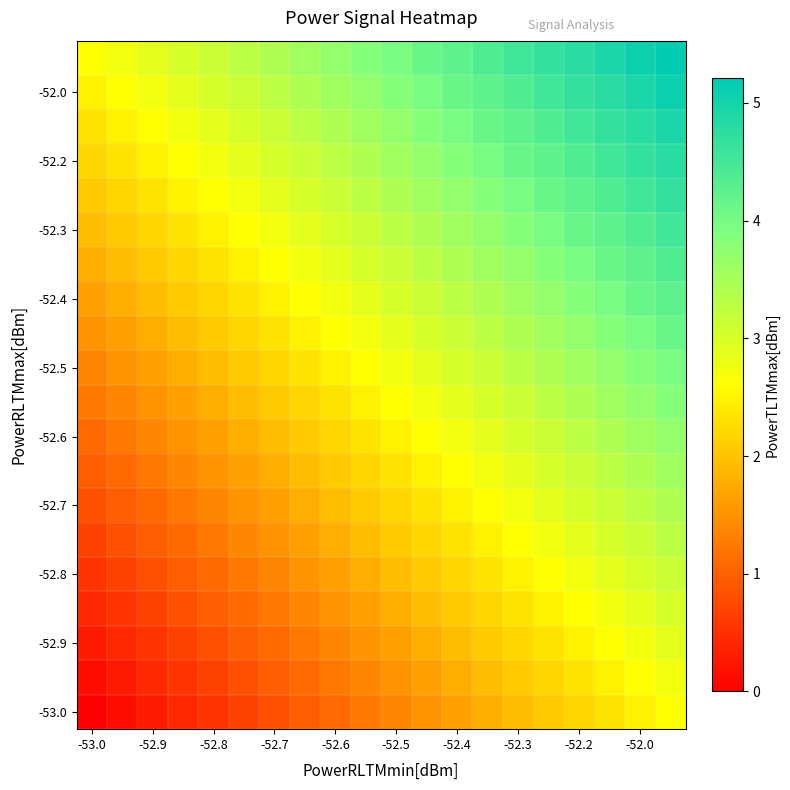

Reading left to right, what are all the values shown in this chart?

row_0: 0.0	0.1	0.3	0.4	0.5	0.7	0.8	1.0	1.1	1.2	1.4	1.5	1.6	1.8	1.9	2.1	2.2	2.3	2.5	2.6
row_1: 0.1	0.3	0.4	0.5	0.7	0.8	1.0	1.1	1.2	1.4	1.5	1.6	1.8	1.9	2.1	2.2	2.3	2.5	2.6	2.7
row_2: 0.3	0.4	0.5	0.7	0.8	1.0	1.1	1.2	1.4	1.5	1.6	1.8	1.9	2.1	2.2	2.3	2.5	2.6	2.7	2.9
row_3: 0.4	0.5	0.7	0.8	1.0	1.1	1.2	1.4	1.5	1.6	1.8	1.9	2.1	2.2	2.3	2.5	2.6	2.7	2.9	3.0
row_4: 0.5	0.7	0.8	1.0	1.1	1.2	1.4	1.5	1.6	1.8	1.9	2.1	2.2	2.3	2.5	2.6	2.7	2.9	3.0	3.2
row_5: 0.7	0.8	1.0	1.1	1.2	1.4	1.5	1.6	1.8	1.9	2.1	2.2	2.3	2.5	2.6	2.7	2.9	3.0	3.2	3.3
row_6: 0.8	1.0	1.1	1.2	1.4	1.5	1.6	1.8	1.9	2.1	2.2	2.3	2.5	2.6	2.7	2.9	3.0	3.2	3.3	3.4
row_7: 1.0	1.1	1.2	1.4	1.5	1.6	1.8	1.9	2.1	2.2	2.3	2.5	2.6	2.7	2.9	3.0	3.2	3.3	3.4	3.6
row_8: 1.1	1.2	1.4	1.5	1.6	1.8	1.9	2.1	2.2	2.3	2.5	2.6	2.7	2.9	3.0	3.2	3.3	3.4	3.6	3.7
row_9: 1.2	1.4	1.5	1.6	1.8	1.9	2.1	2.2	2.3	2.5	2.6	2.7	2.9	3.0	3.2	3.3	3.4	3.6	3.7	3.8
row_10: 1.4	1.5	1.6	1.8	1.9	2.1	2.2	2.3	2.5	2.6	2.7	2.9	3.0	3.2	3.3	3.4	3.6	3.7	3.8	4.0
row_11: 1.5	1.6	1.8	1.9	2.1	2.2	2.3	2.5	2.6	2.7	2.9	3.0	3.2	3.3	3.4	3.6	3.7	3.8	4.0	4.1
row_12: 1.6	1.8	1.9	2.1	2.2	2.3	2.5	2.6	2.7	2.9	3.0	3.2	3.3	3.4	3.6	3.7	3.8	4.0	4.1	4.2
row_13: 1.8	1.9	2.1	2.2	2.3	2.5	2.6	2.7	2.9	3.0	3.2	3.3	3.4	3.6	3.7	3.8	4.0	4.1	4.2	4.4
row_14: 1.9	2.1	2.2	2.3	2.5	2.6	2.7	2.9	3.0	3.2	3.3	3.4	3.6	3.7	3.8	4.0	4.1	4.2	4.4	4.5
row_15: 2.1	2.2	2.3	2.5	2.6	2.7	2.9	3.0	3.2	3.3	3.4	3.6	3.7	3.8	4.0	4.1	4.2	4.4	4.5	4.7
row_16: 2.2	2.3	2.5	2.6	2.7	2.9	3.0	3.2	3.3	3.4	3.6	3.7	3.8	4.0	4.1	4.2	4.4	4.5	4.7	4.8
row_17: 2.3	2.5	2.6	2.7	2.9	3.0	3.2	3.3	3.4	3.6	3.7	3.8	4.0	4.1	4.2	4.4	4.5	4.7	4.8	4.9
row_18: 2.5	2.6	2.7	2.9	3.0	3.2	3.3	3.4	3.6	3.7	3.8	4.0	4.1	4.2	4.4	4.5	4.7	4.8	4.9	5.1
row_19: 2.6	2.7	2.9	3.0	3.2	3.3	3.4	3.6	3.7	3.8	4.0	4.1	4.2	4.4	4.5	4.7	4.8	4.9	5.1	5.2